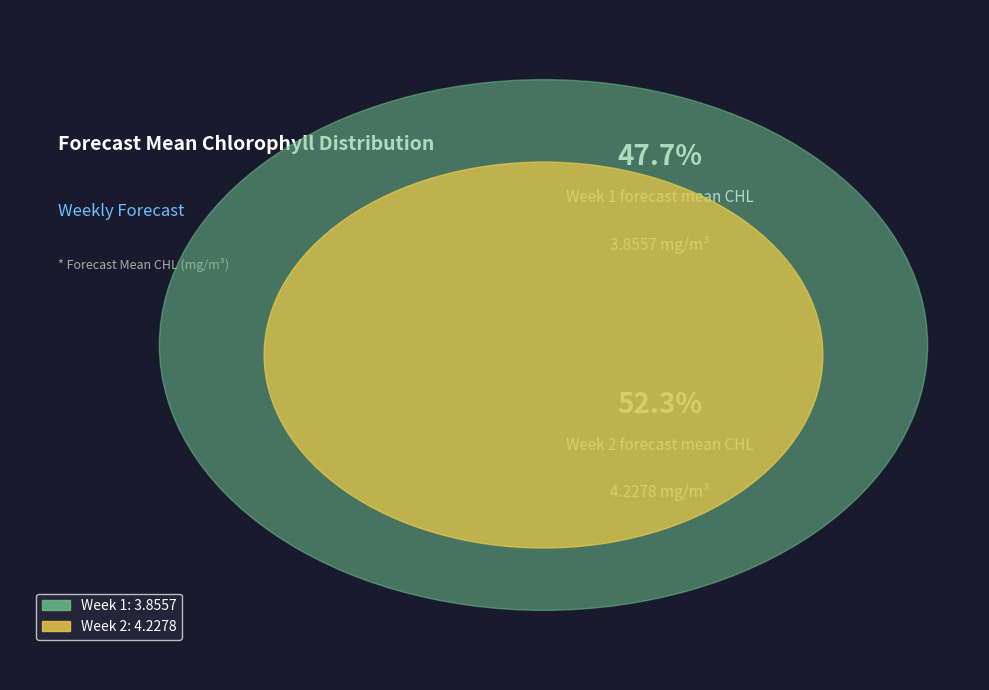

Which slice is the smallest?

Week 1